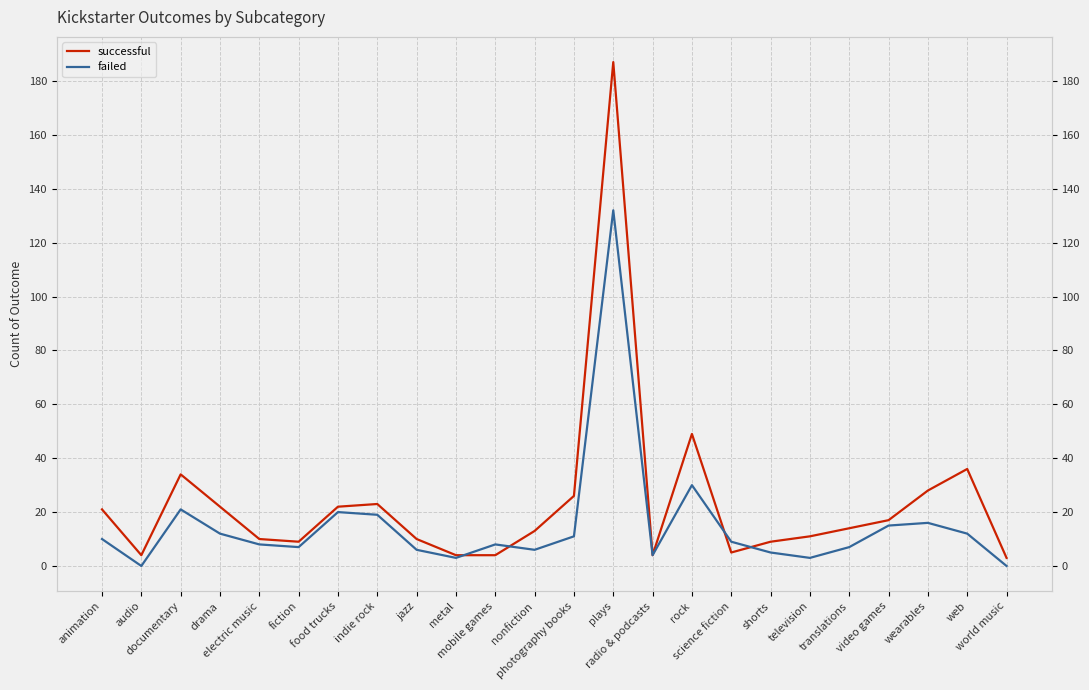

Is the value of successful at video games greater than the value of failed at metal?

Yes